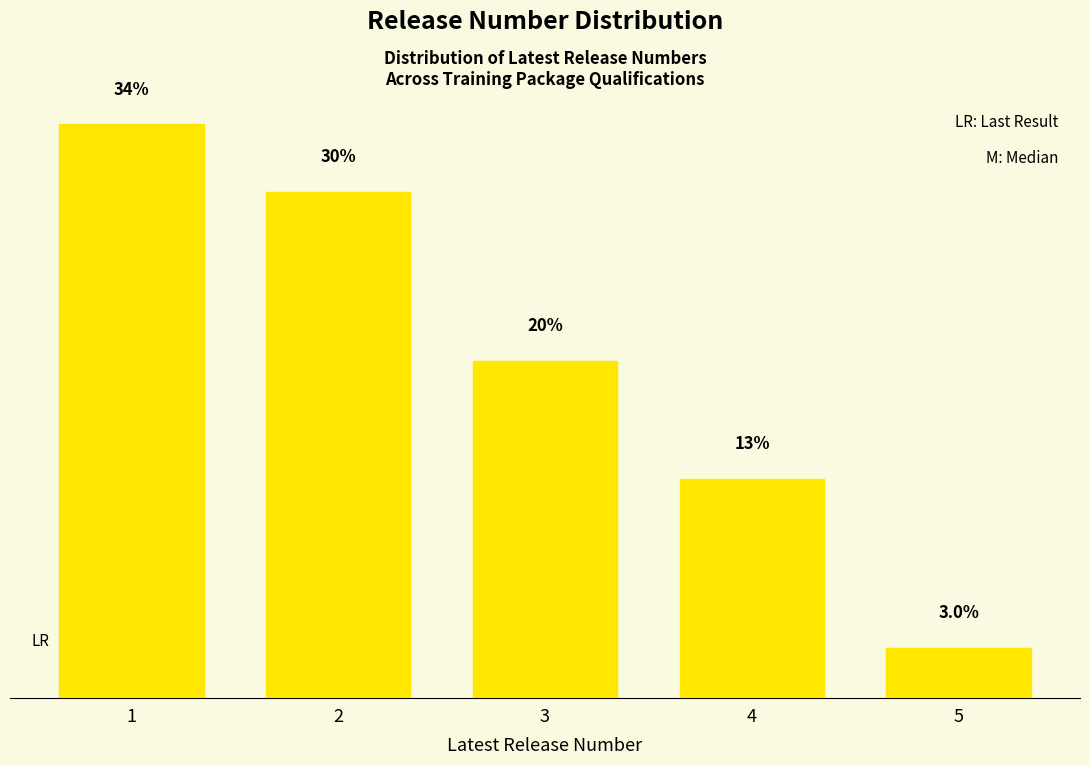

List the labels in order of value, largest first.

1, 2, 3, 4, 5